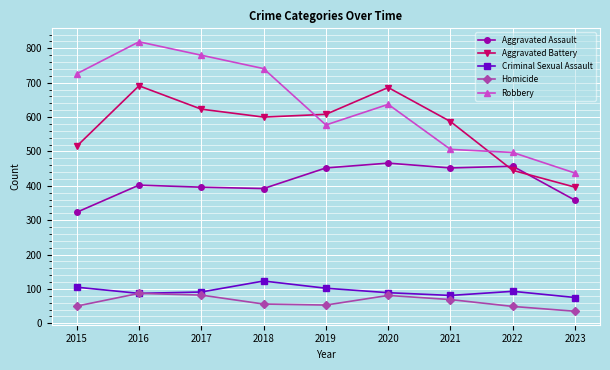

How many distinct data groups are displayed?

5